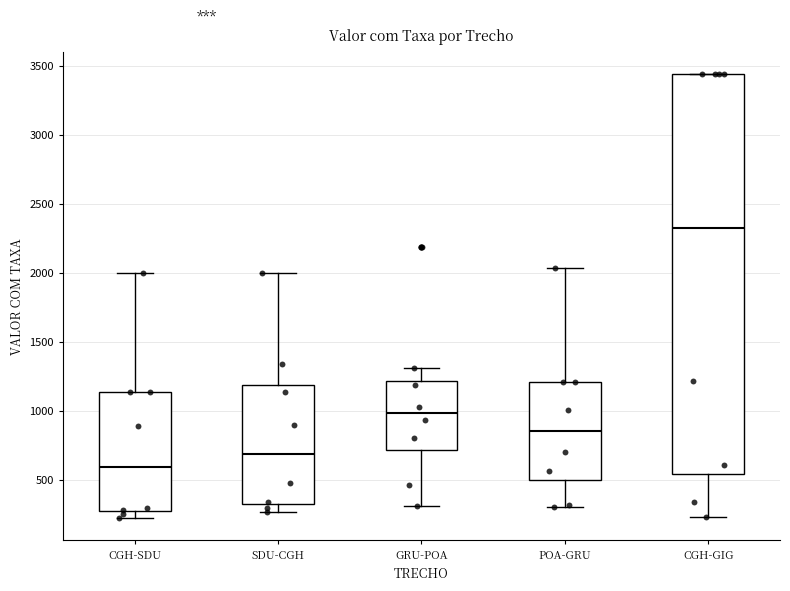

Where does the lower whisker of the box for SDU-CGH end on the y-axis? The values are not printed on the chart, so give them approximately, as read against the axis.

250